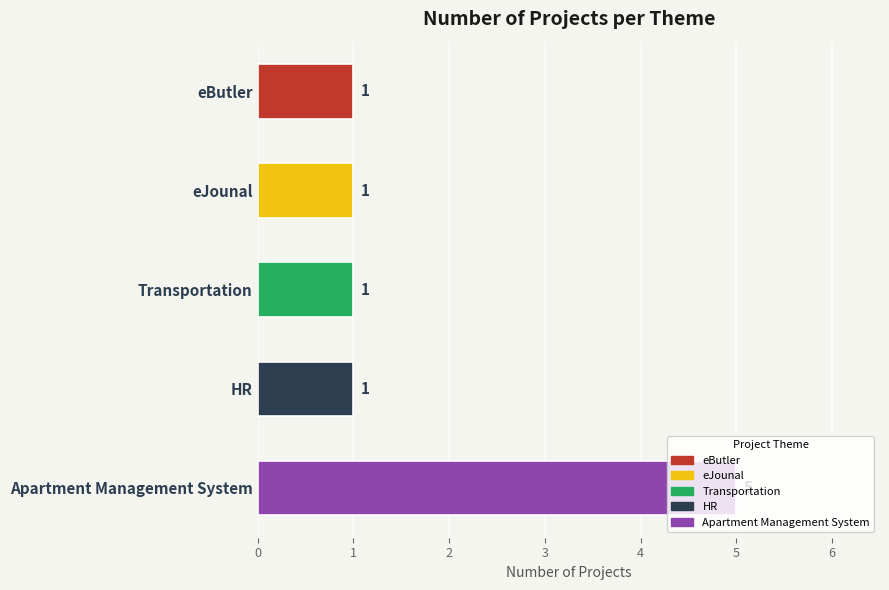

Count the number of categories in the chart.

5